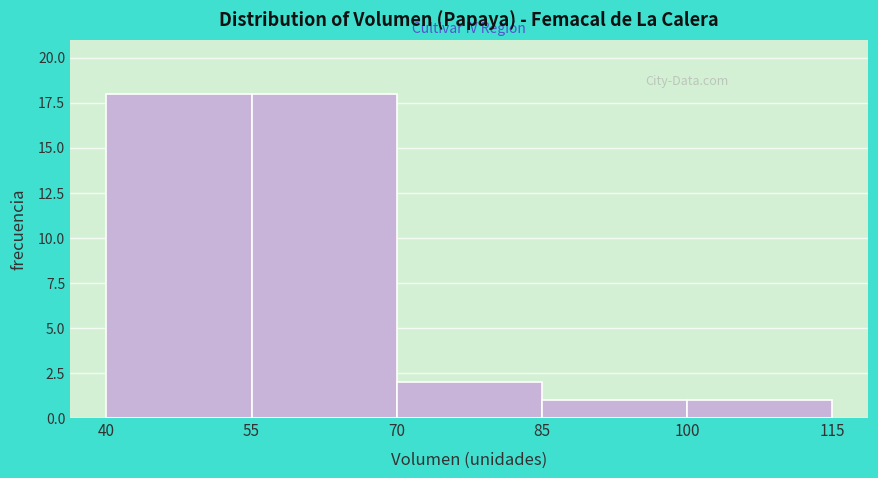

Reading left to right, transcribe this chart: for each bar, give the range it covers on the x-axis and its height. The values are not printed on the chart, so give them approximately, as read against the axis.

40 to 55: 18
55 to 70: 18
70 to 85: 2
85 to 100: 1
100 to 115: 1